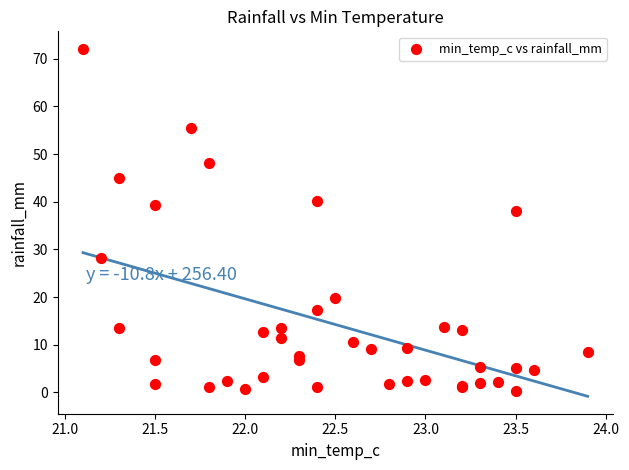

What Y value in the scatter plot is closest to 36?

38.0